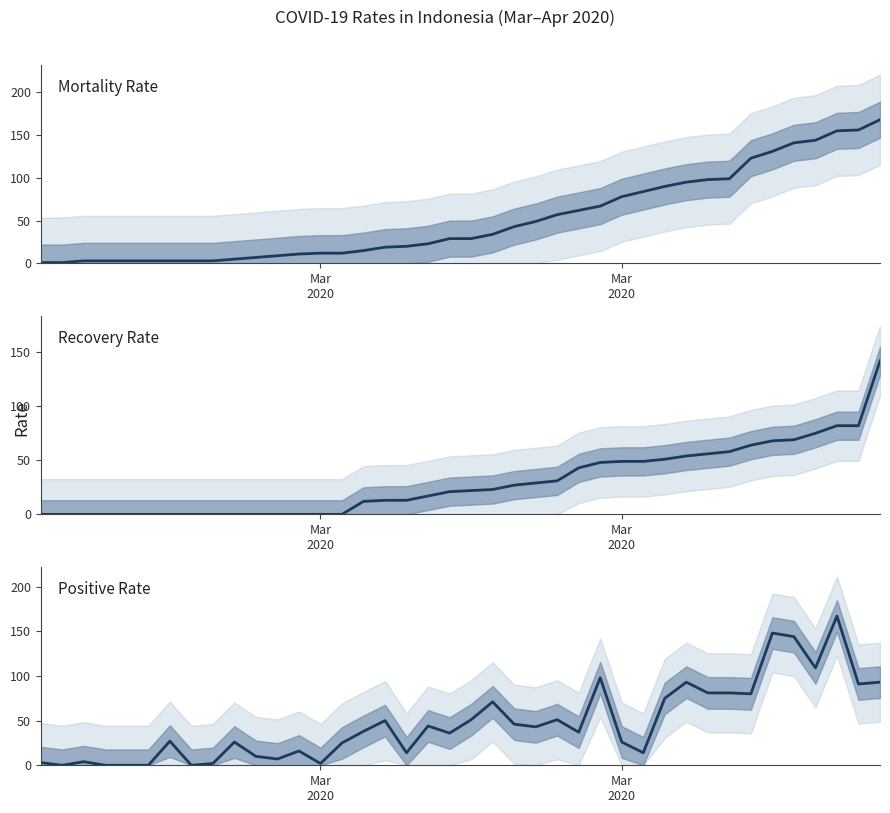

What is the sum of all Recovery Rate values?

1198